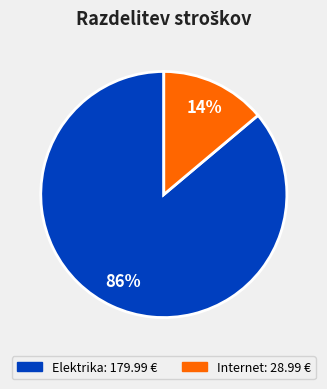

Which slice is the smallest?

Internet